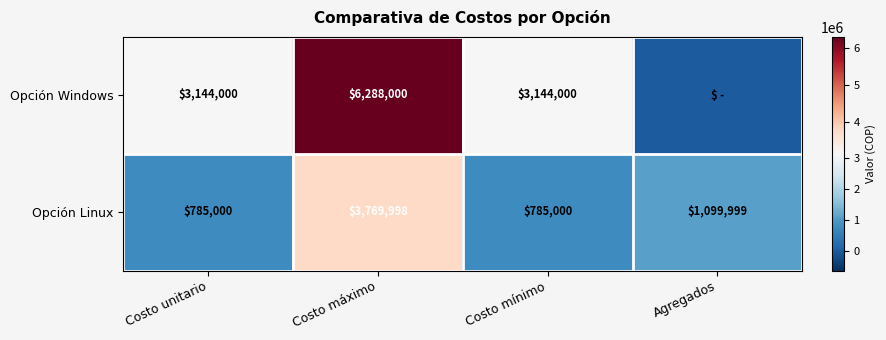

How many data points in Opción Linux are less than 1099999?

2